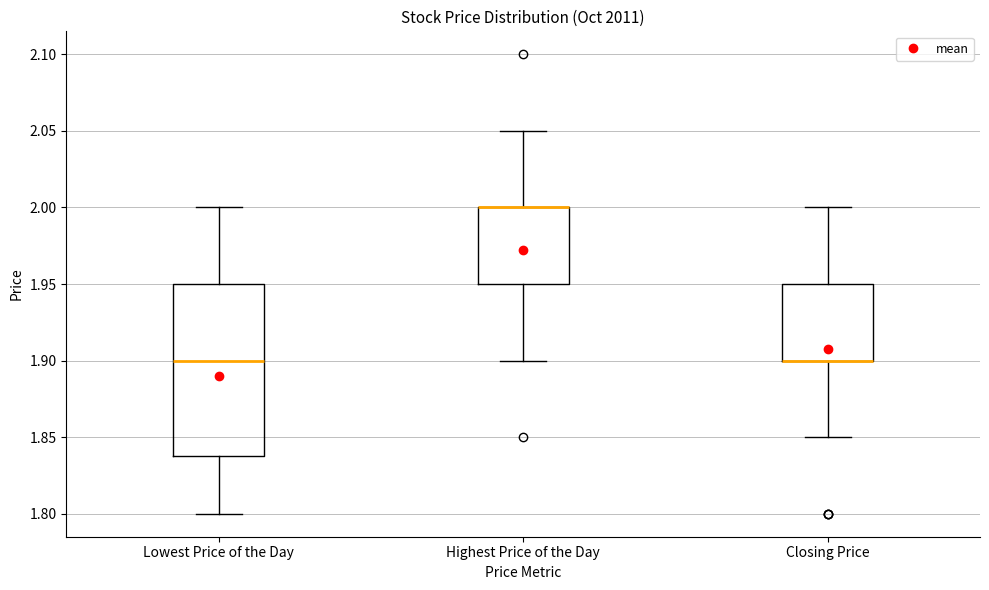

Reading left to right, transcribe this box plot: for each box, give where its median line is, the range the box spans, and where its two whiskers end, as read against the y-axis. The values are not printed on the chart, so give them approximately, as read against the axis.

Lowest Price of the Day: median 1.90, box 1.84 to 1.95, whiskers 1.80 to 2.00
Highest Price of the Day: median 2.00 (drawn on the box's upper edge), box 1.95 to 2.00, whiskers 1.90 to 2.05
Closing Price: median 1.90 (drawn on the box's lower edge), box 1.90 to 1.95, whiskers 1.85 to 2.00